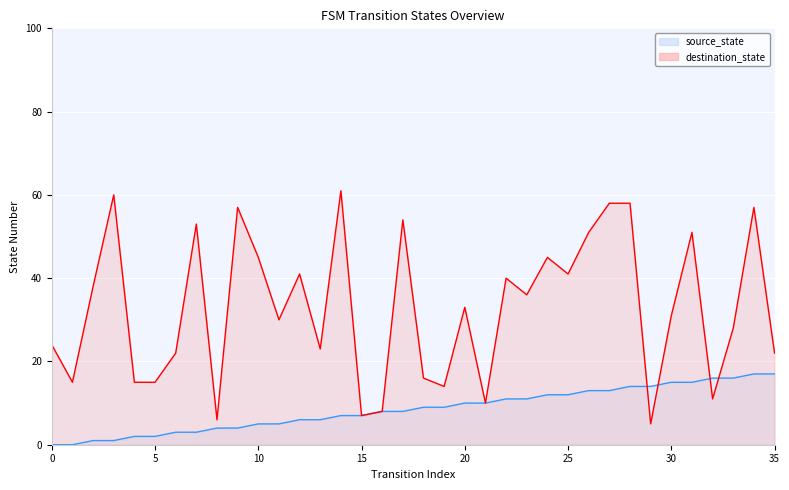

Which series has the widest spread of values?

destination_state